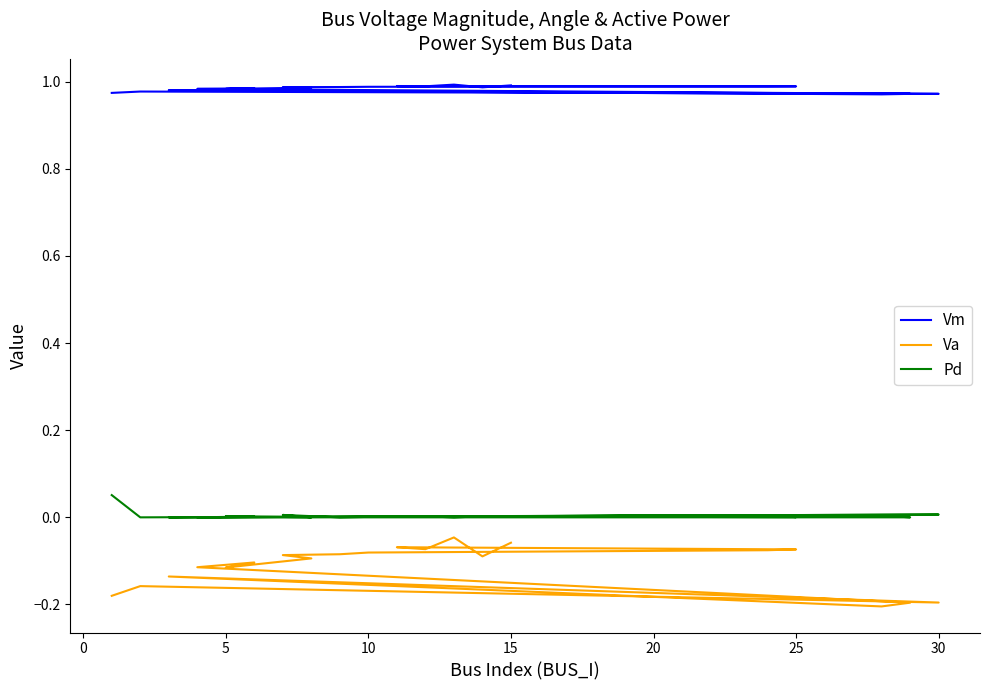

In Va, how many points are lower than both neighbors (excluding endpoints)?

5